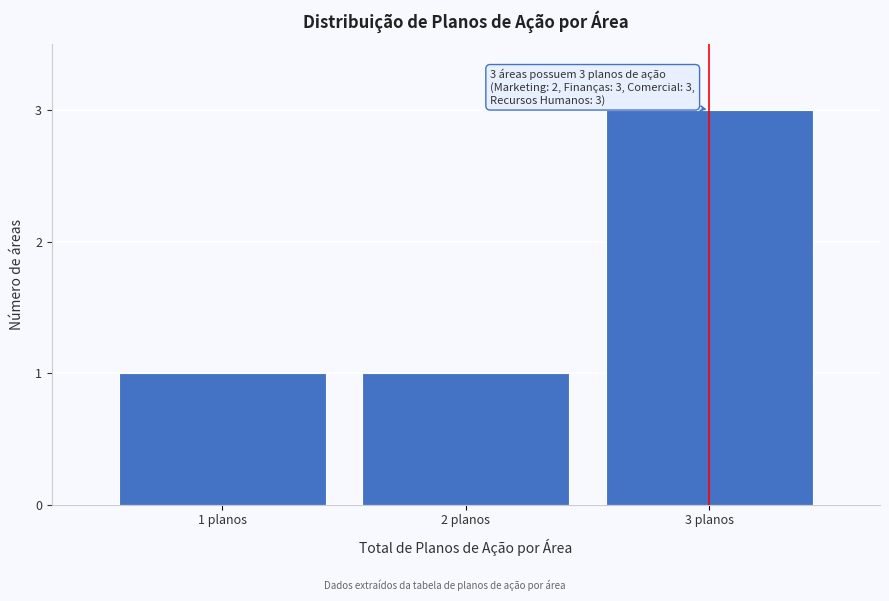

Reading right to left, list all the values displayed in this chart.

3	1	1